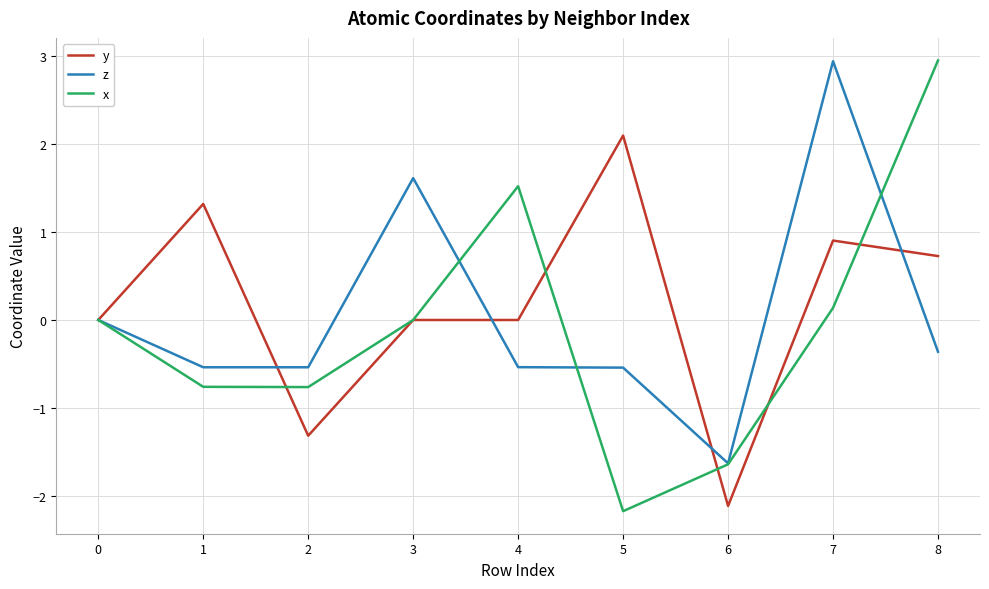

True or false: y and x intersect in this chart.

True